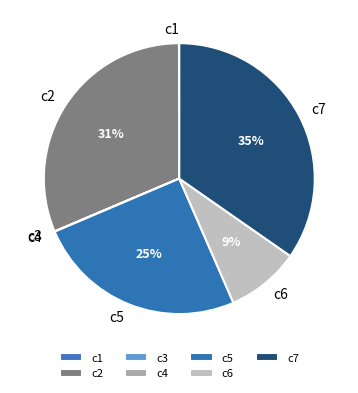

To the nearest percent, what portion does c7 represent?

35%